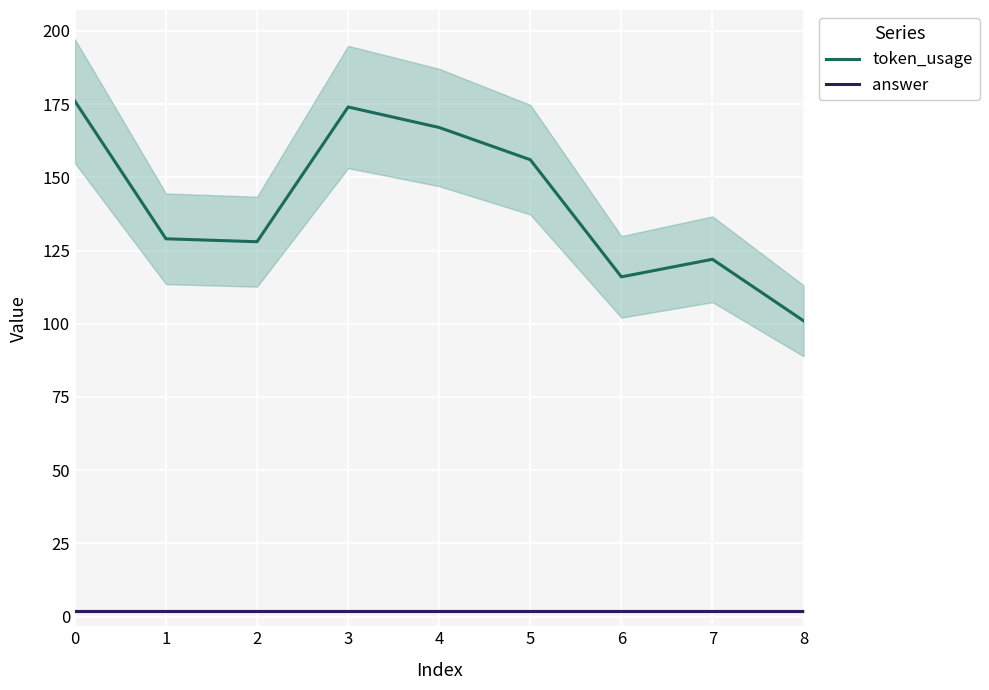

What is the average value of the answer series?

2